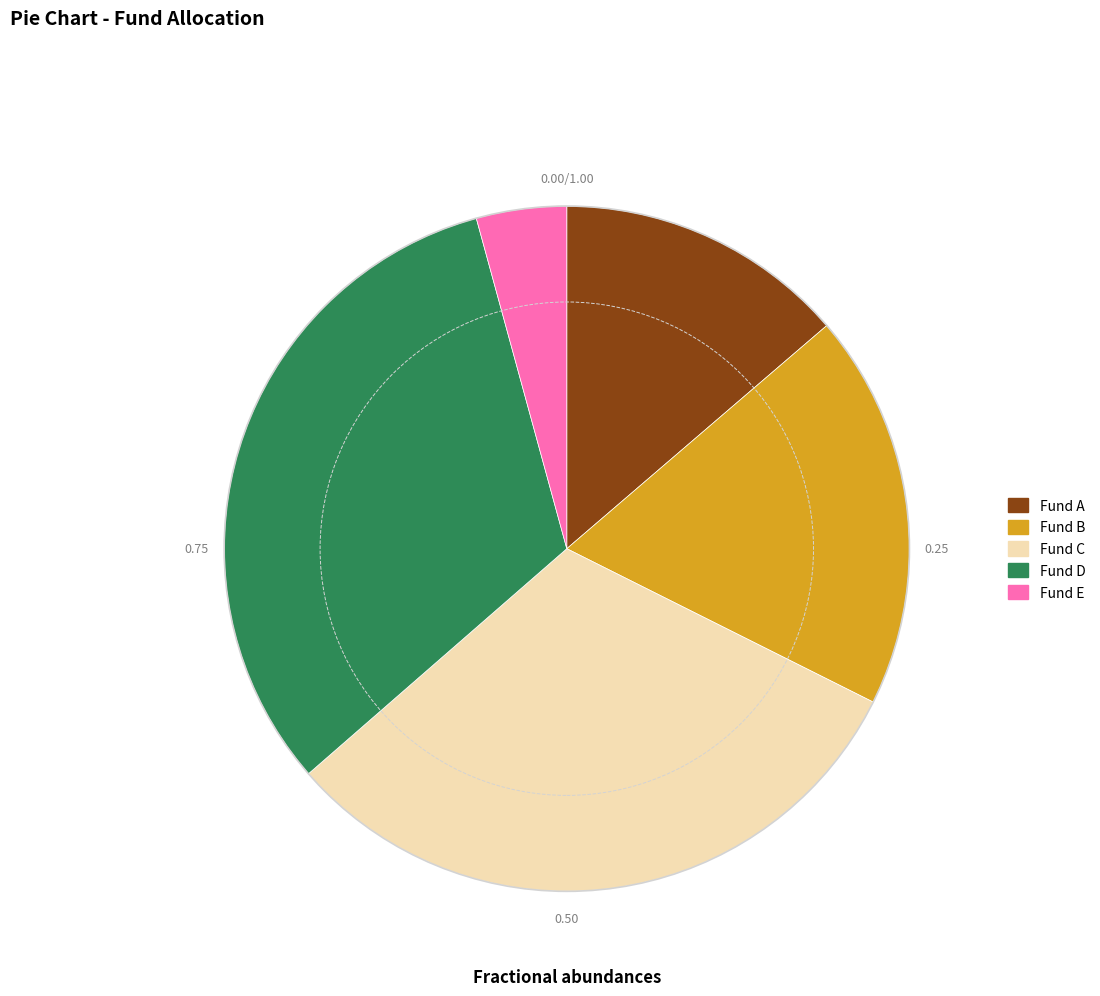

Which has a higher value, Fund E or Fund D?

Fund D